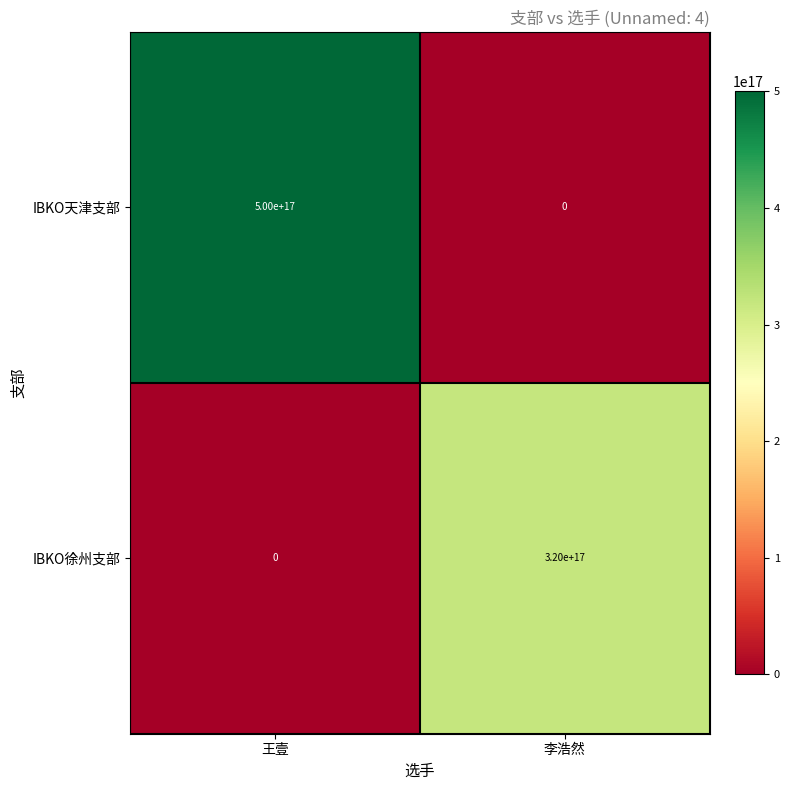

At which label is IBKO徐州支部 closest to 160000000000000000?

王壹